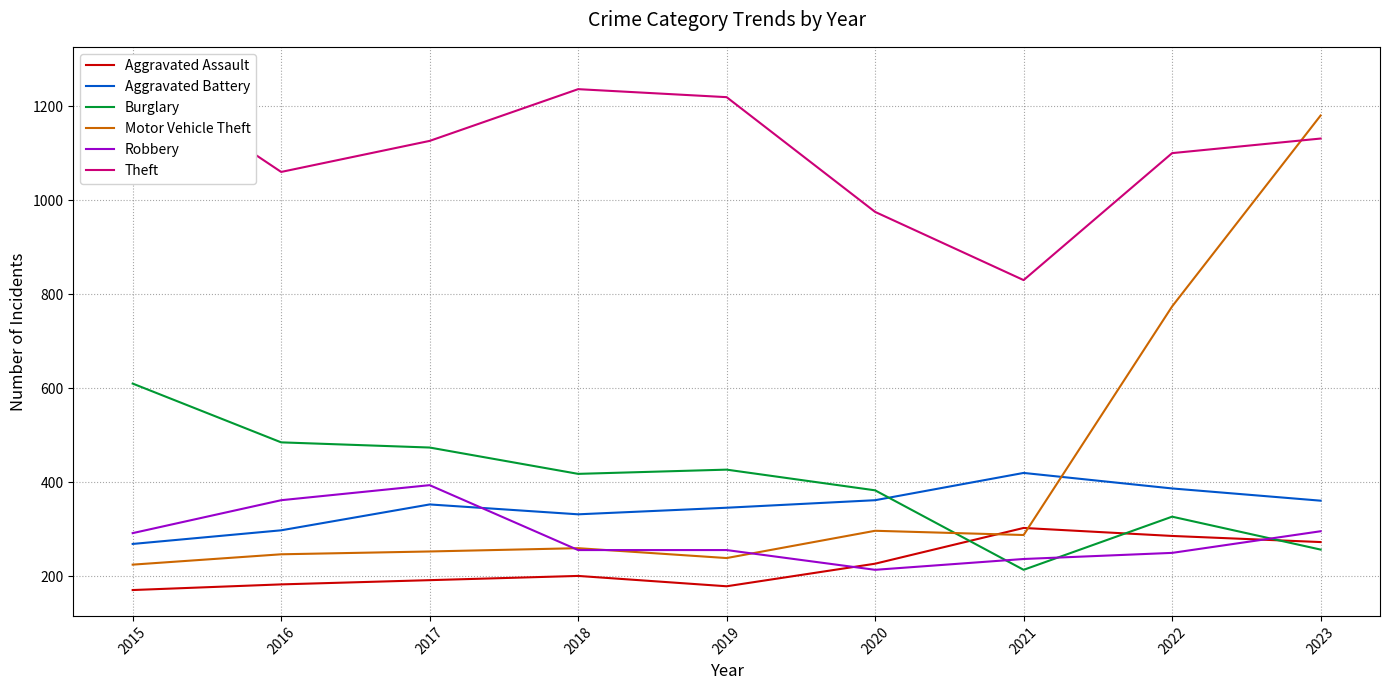

Reading left to right, extract all data points from this chart.

Aggravated Assault: 2015=171	2016=183	2017=192	2018=201	2019=179	2020=227	2021=303	2022=286	2023=273
Aggravated Battery: 2015=269	2016=298	2017=353	2018=332	2019=346	2020=362	2021=420	2022=387	2023=361
Burglary: 2015=610	2016=485	2017=474	2018=418	2019=427	2020=383	2021=214	2022=327	2023=257
Motor Vehicle Theft: 2015=225	2016=247	2017=253	2018=260	2019=239	2020=297	2021=288	2022=774	2023=1180
Robbery: 2015=292	2016=362	2017=394	2018=256	2019=256	2020=214	2021=237	2022=250	2023=296
Theft: 2015=1271	2016=1060	2017=1126	2018=1236	2019=1219	2020=975	2021=830	2022=1100	2023=1131